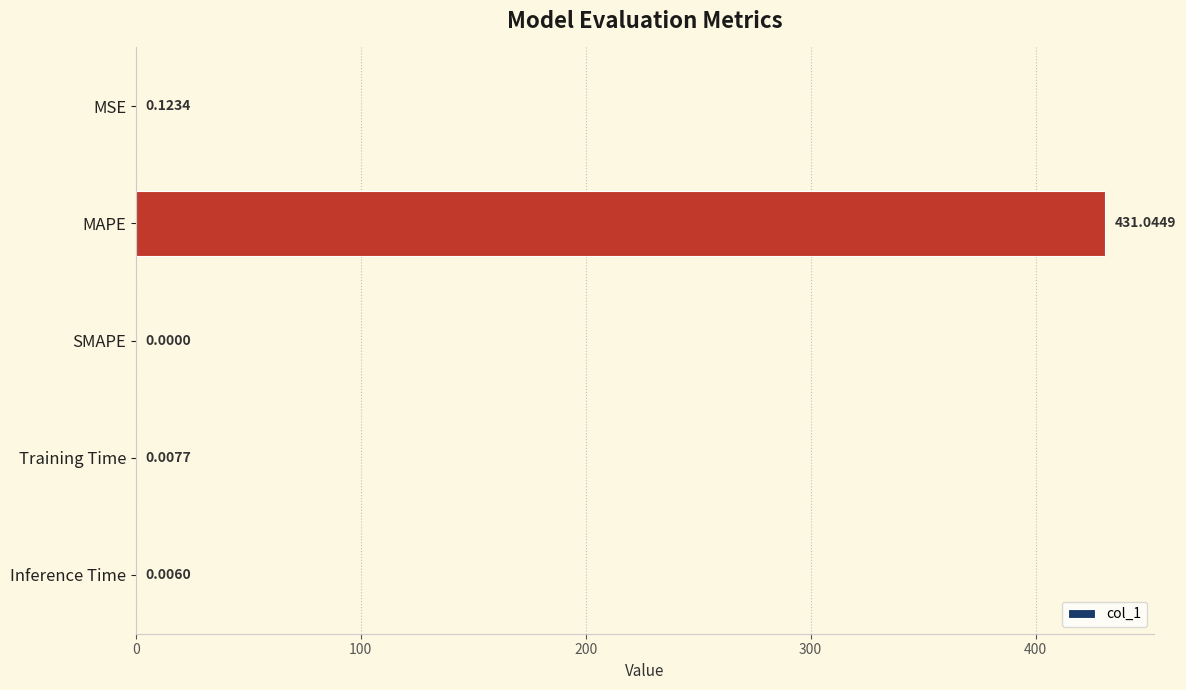

What is the sum of all values?

431.2